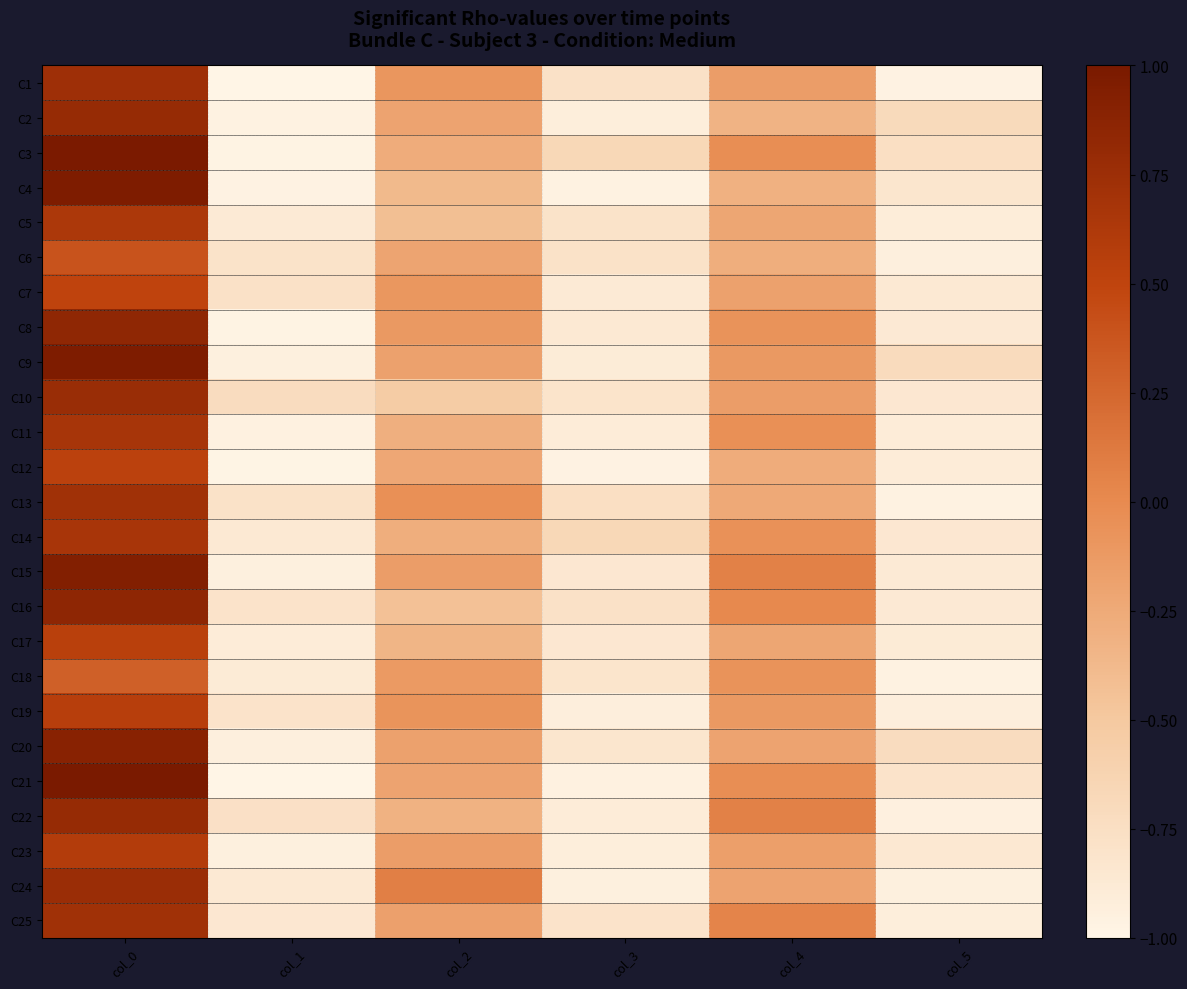

Between col_1 and col_2, which is larger?

col_2